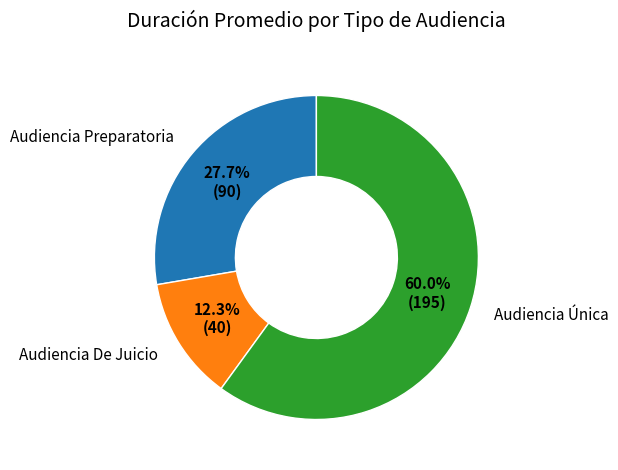

What is the total percentage of Audiencia Preparatoria and Audiencia De Juicio?

40.0%